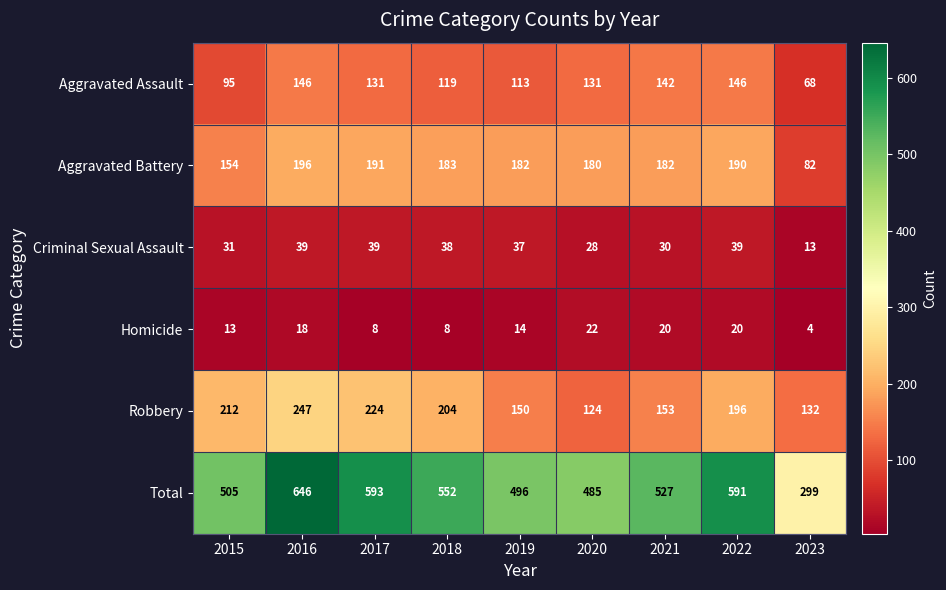

Which category has the lowest value across all series?

2023